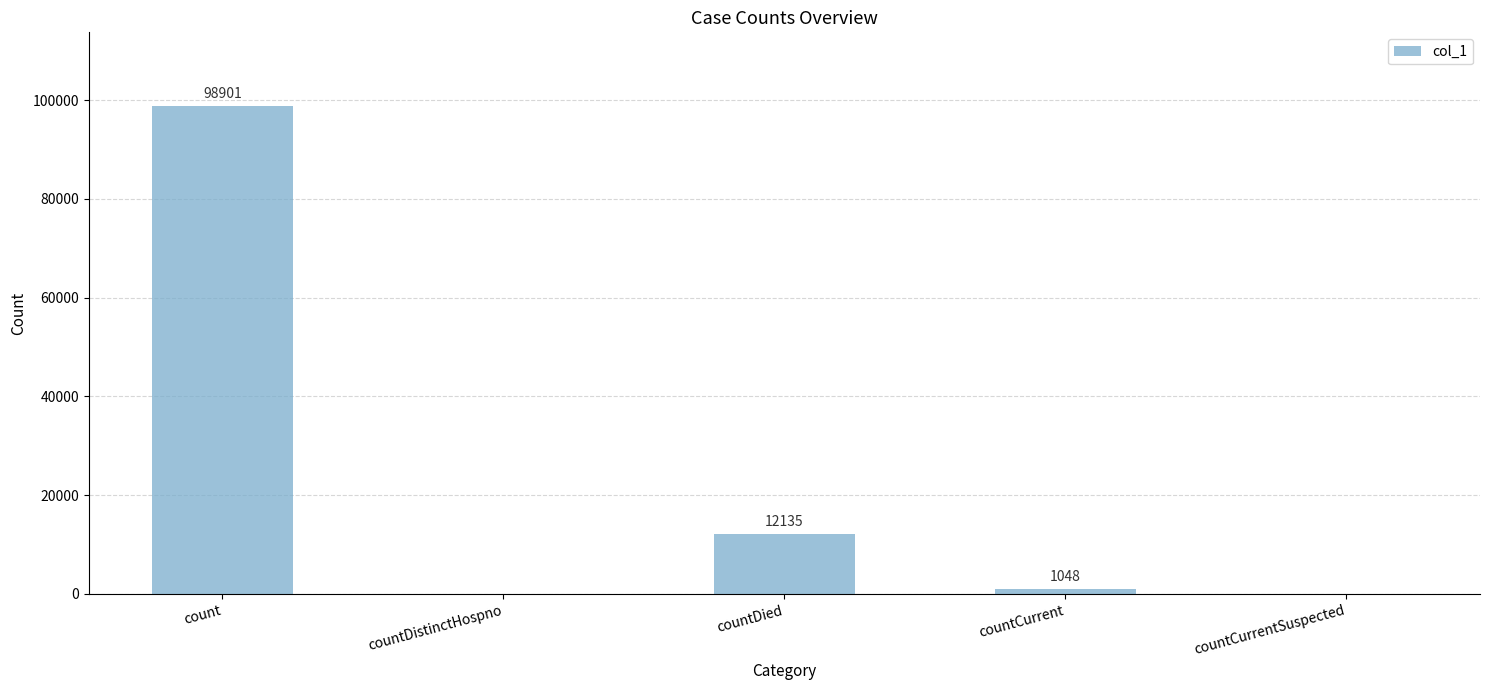

What is the sum of all values?

112084